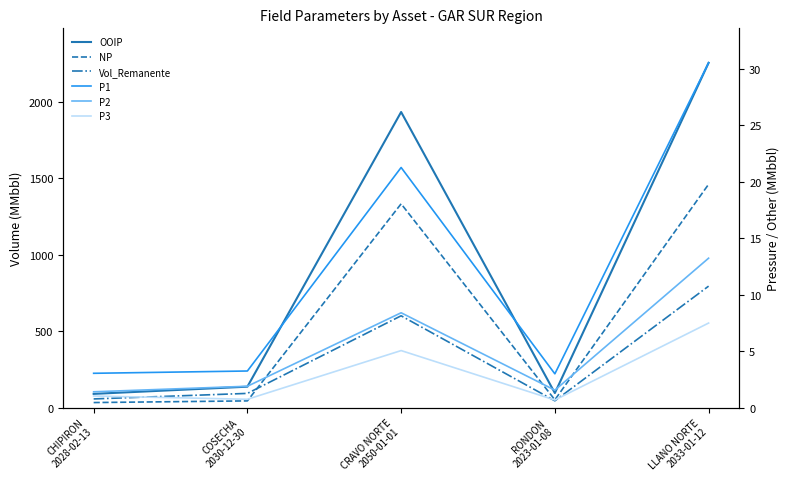

What is the difference between the P1 values at CRAVO NORTE
2050-01-01 and CHIPIRON
2028-02-13?

18.2